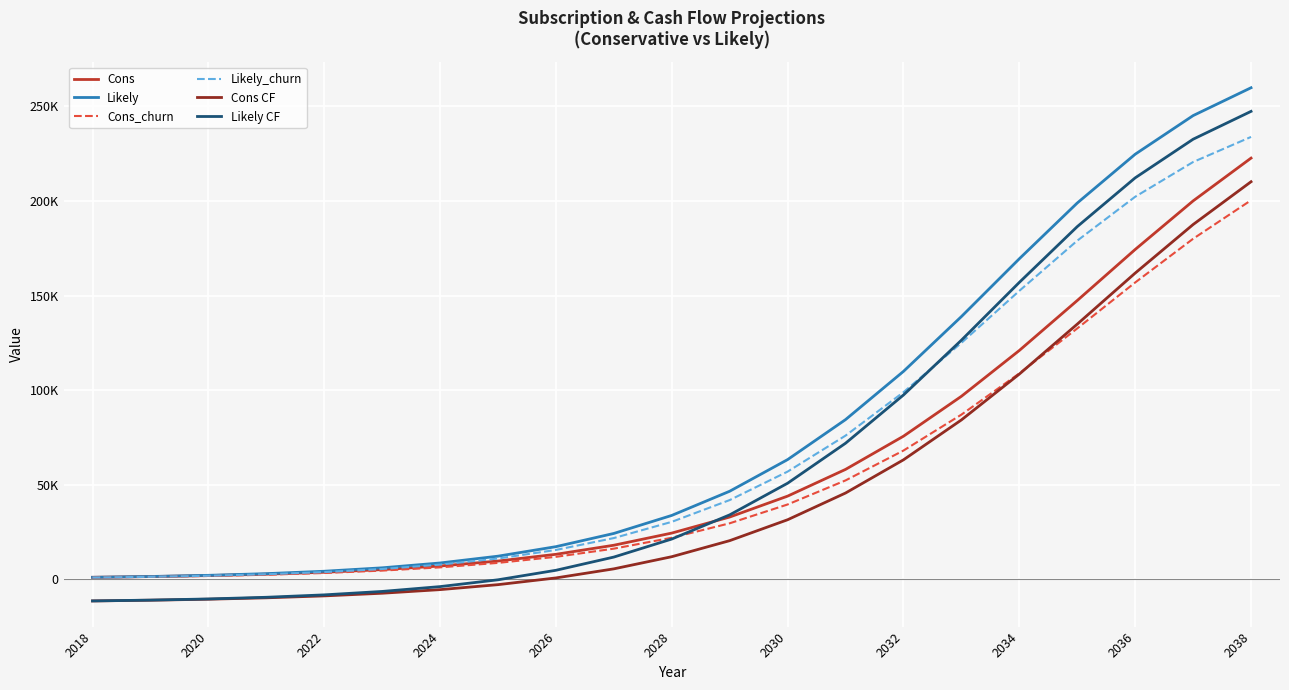

True or false: Likely and Cons cross at least once.

False